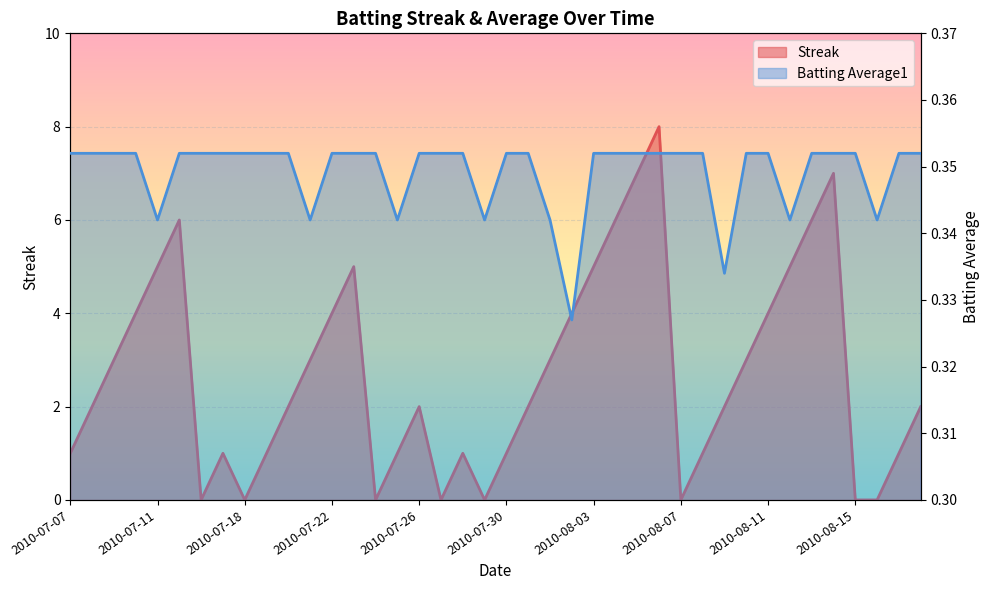

At how many categories does at least one series exceed 7?

1